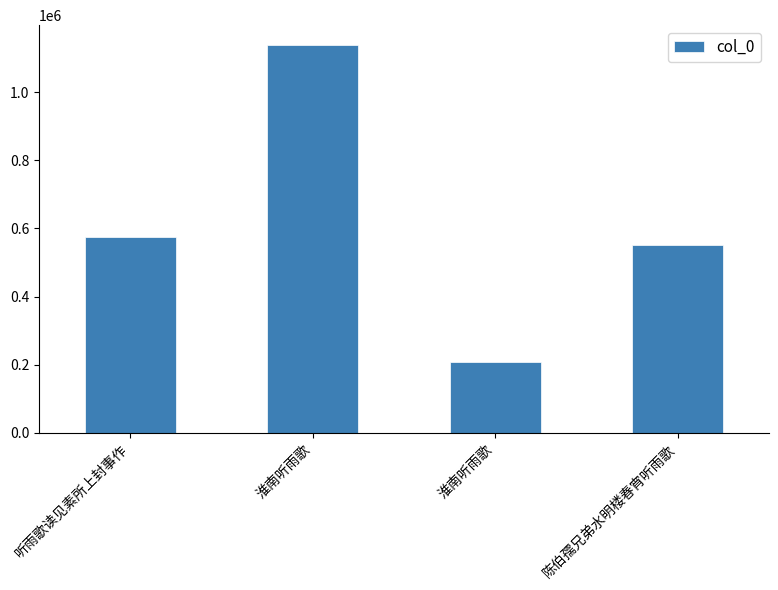

Which label corresponds to the smallest value in the chart?

淮南听雨歌